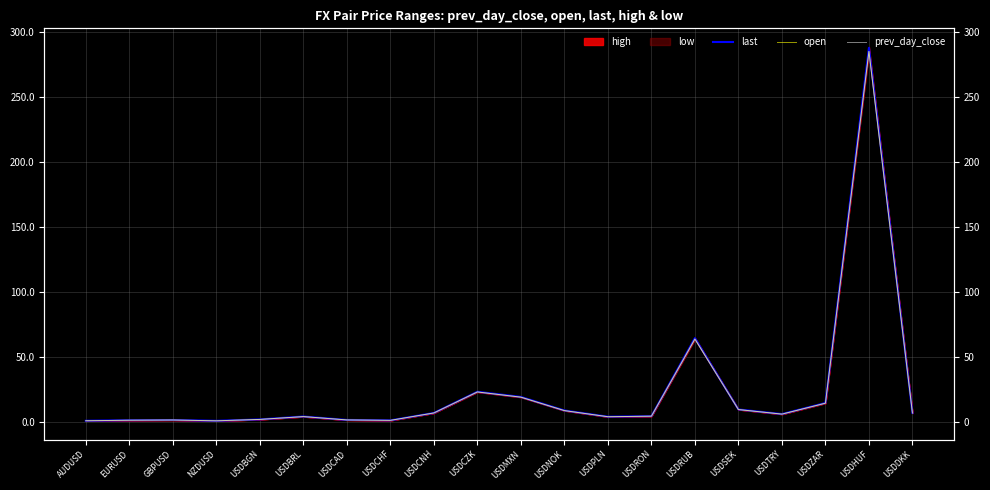

How many interior local peaks does the prev_day_close series have?

5